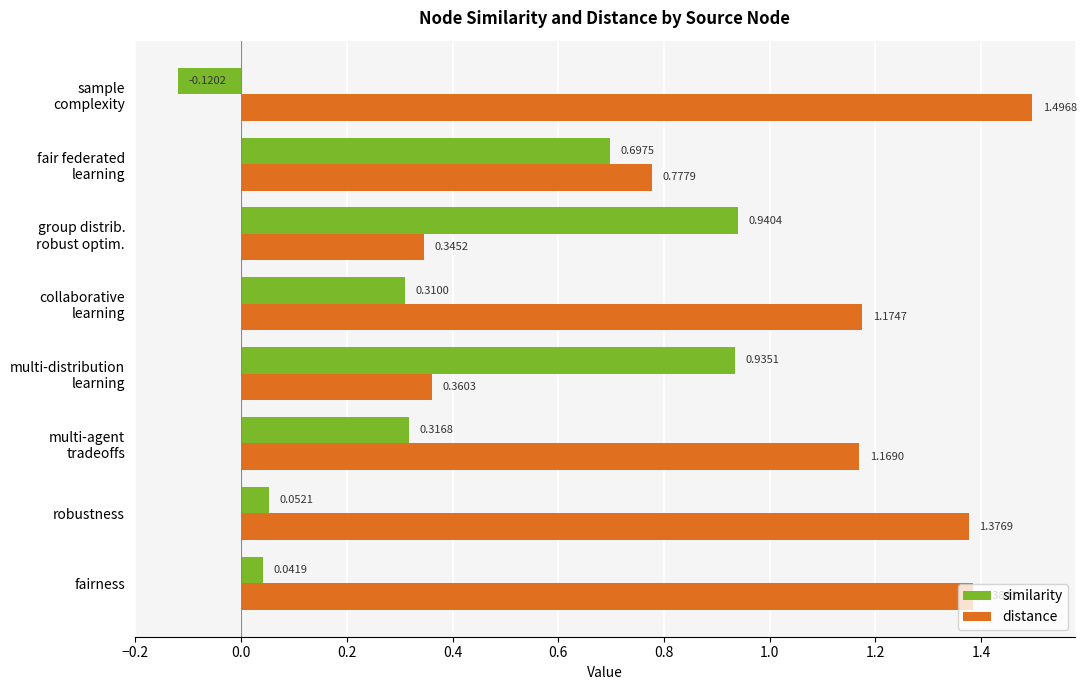

What is the difference between the second highest and minimum values in the distance series?

1.0